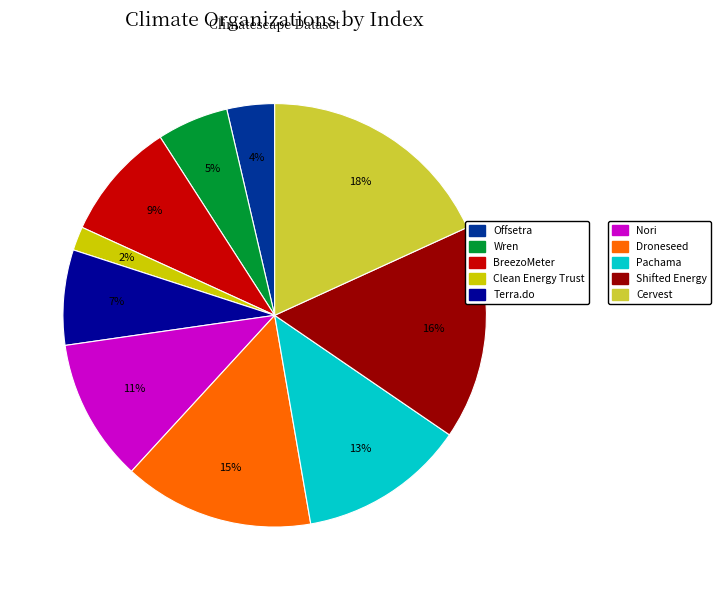

To the nearest percent, what is the average slice percentage?

10%